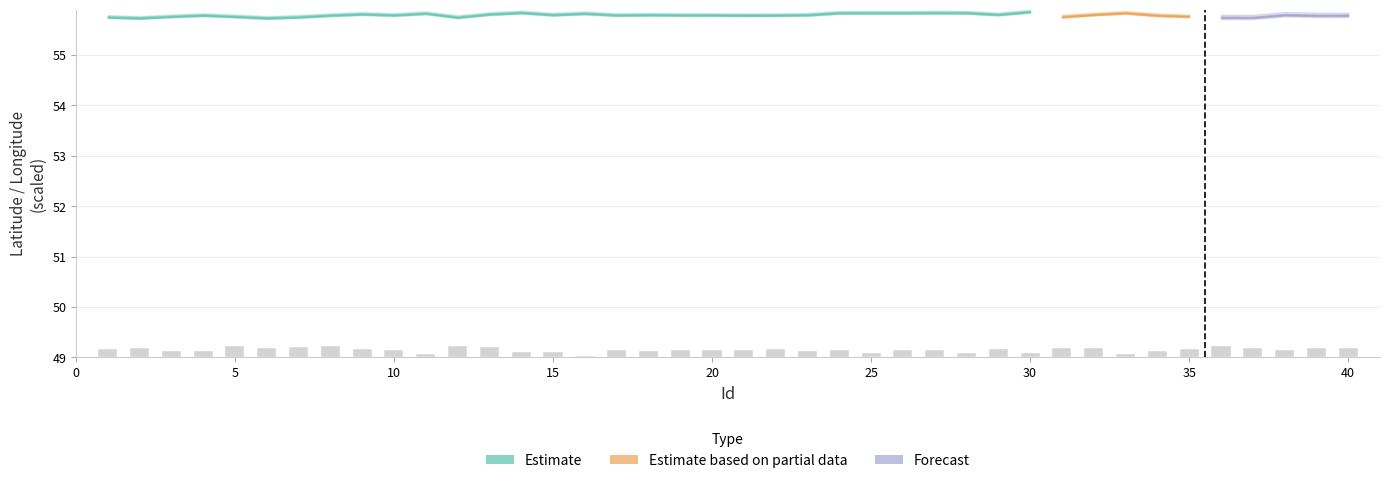

At which category does the chart reach its minimum across all series?

16